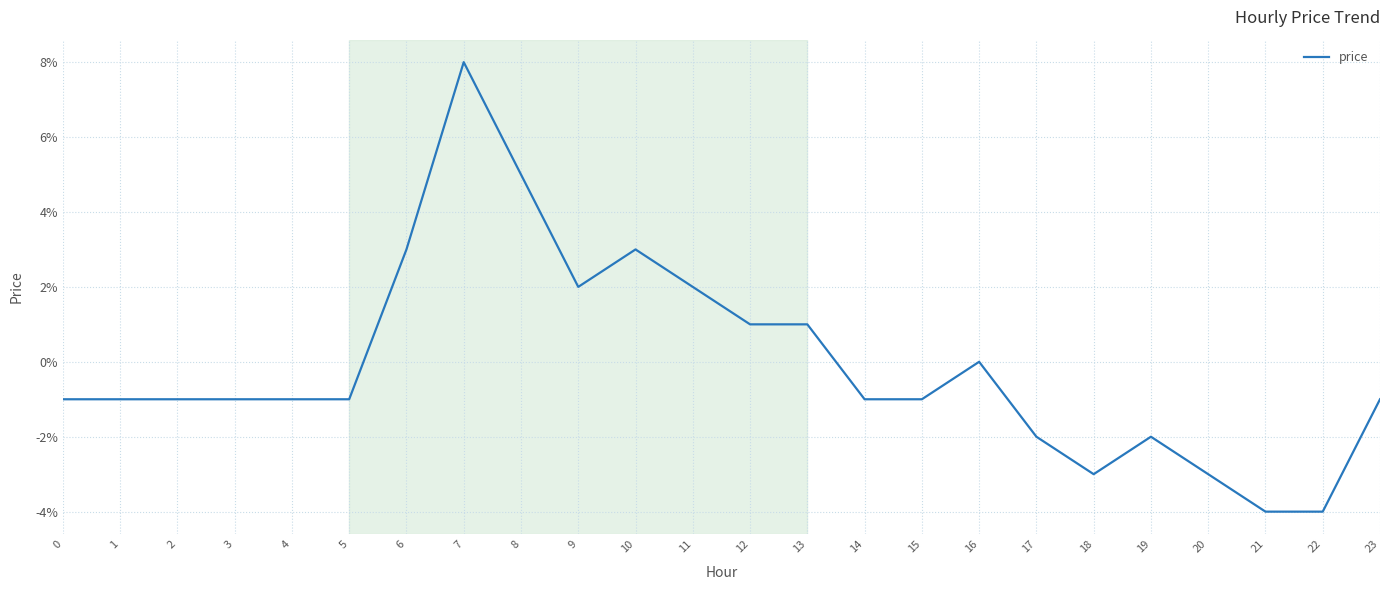

Between 8 and 20, which is larger?

8